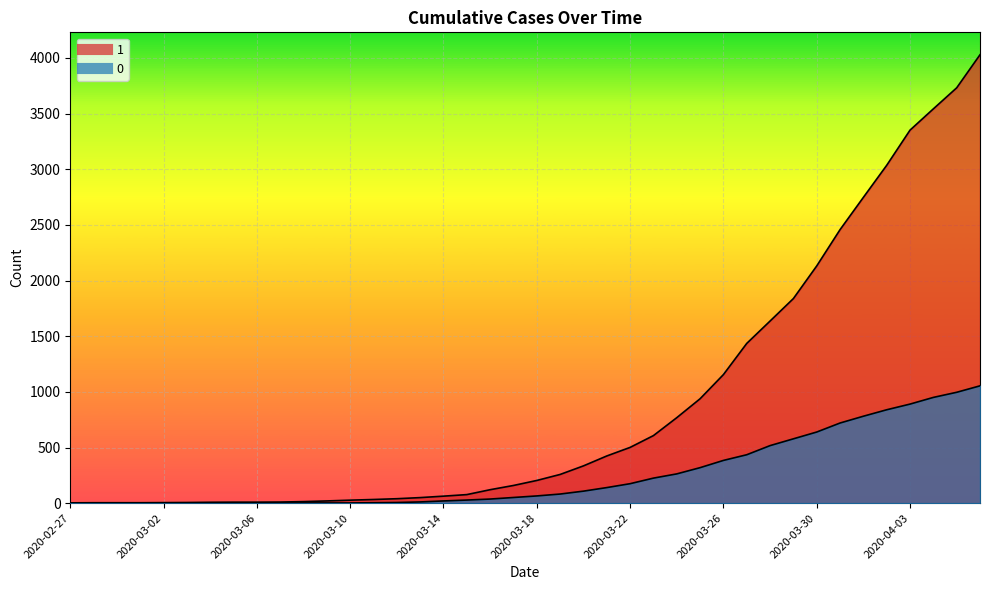

At how many categories does at least one series exceed 3439?

3